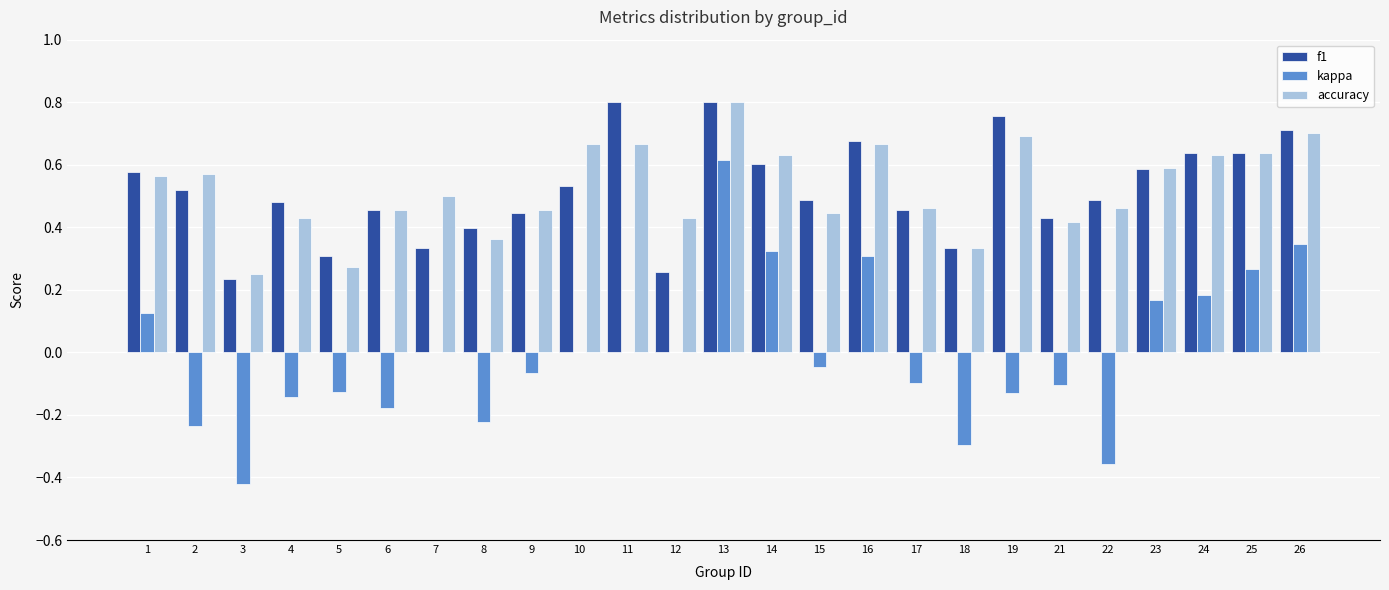

Is the value of accuracy at 21 greater than the value of kappa at 7?

Yes